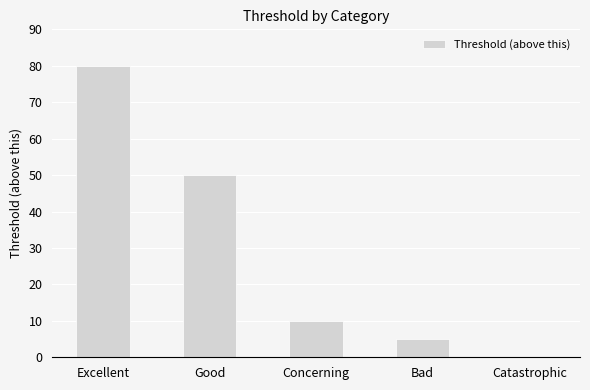

What is the average value?

29